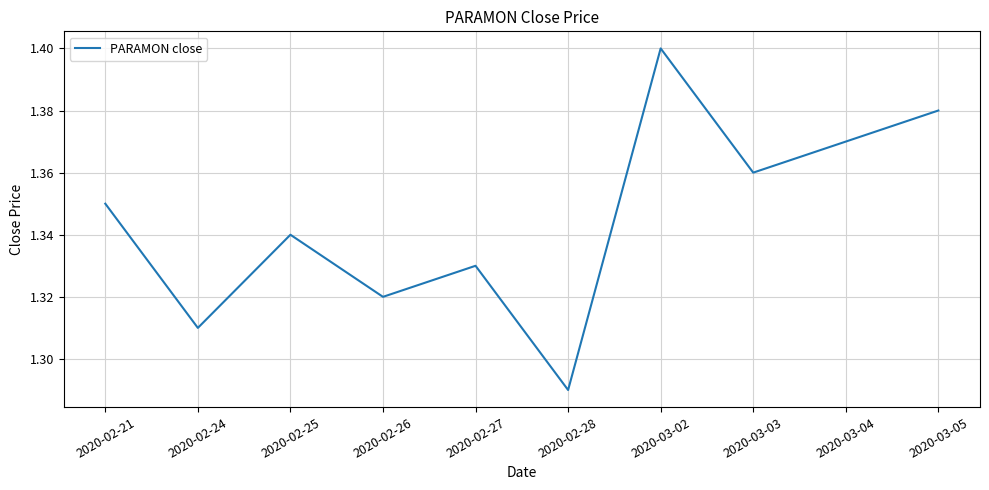

What is the difference between the second highest and second lowest values?

0.1